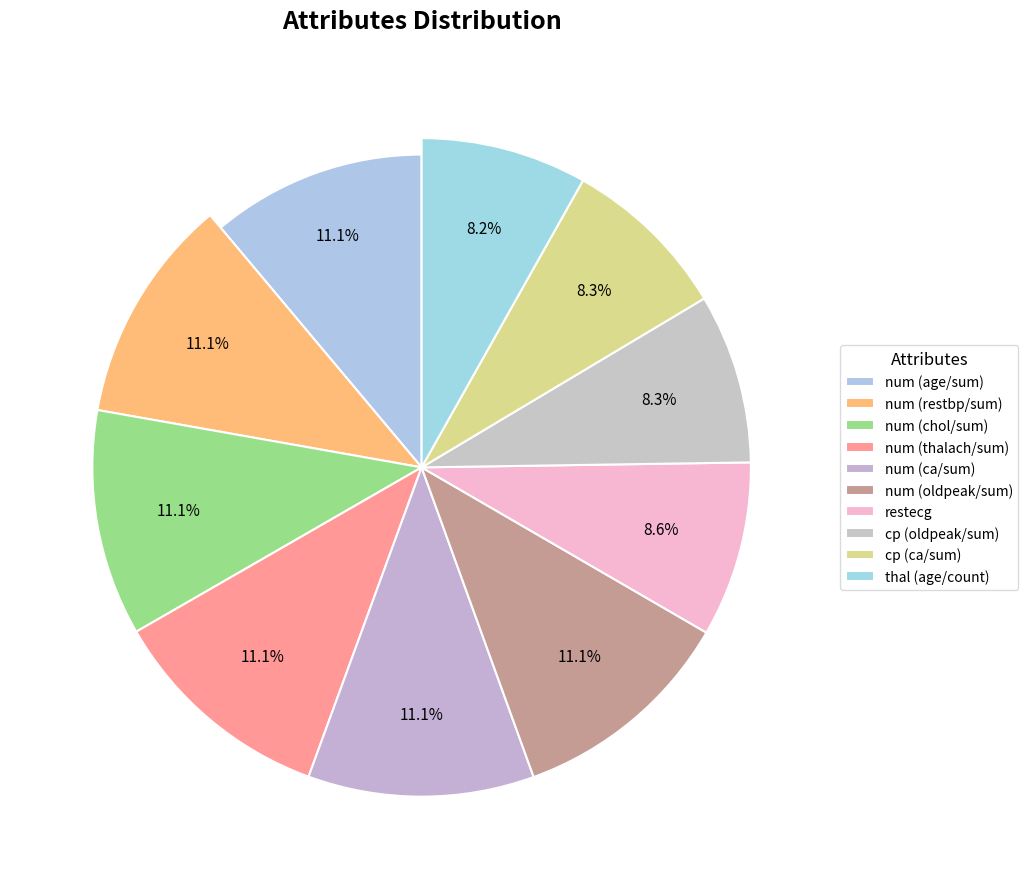

What portion of the pie excludes restecg?

91.4%